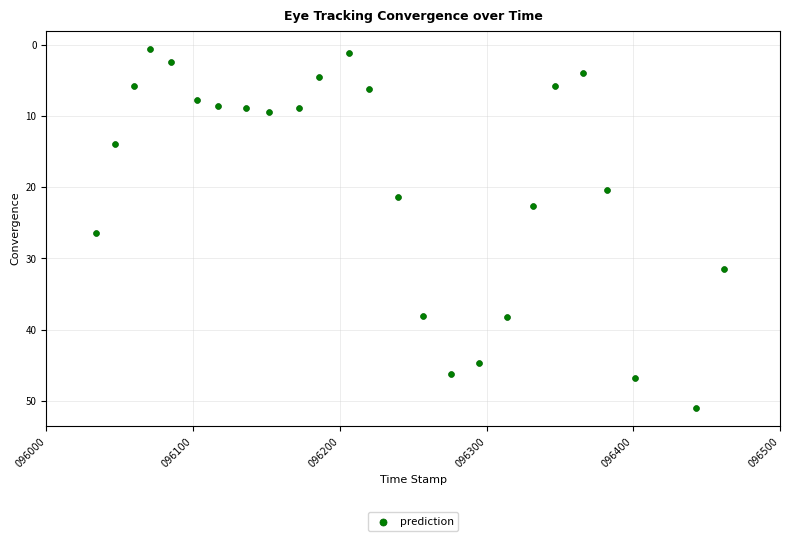

What Y value in the scatter plot is closest to 25?

26.4